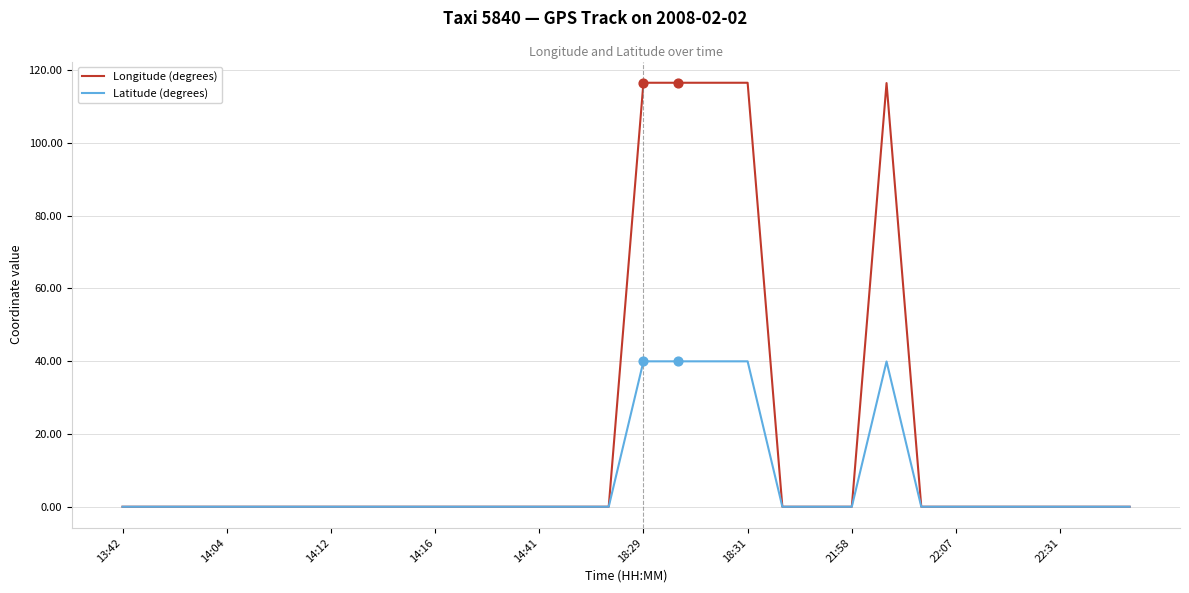

What are all the series names shown in the legend?

Longitude (degrees), Latitude (degrees)